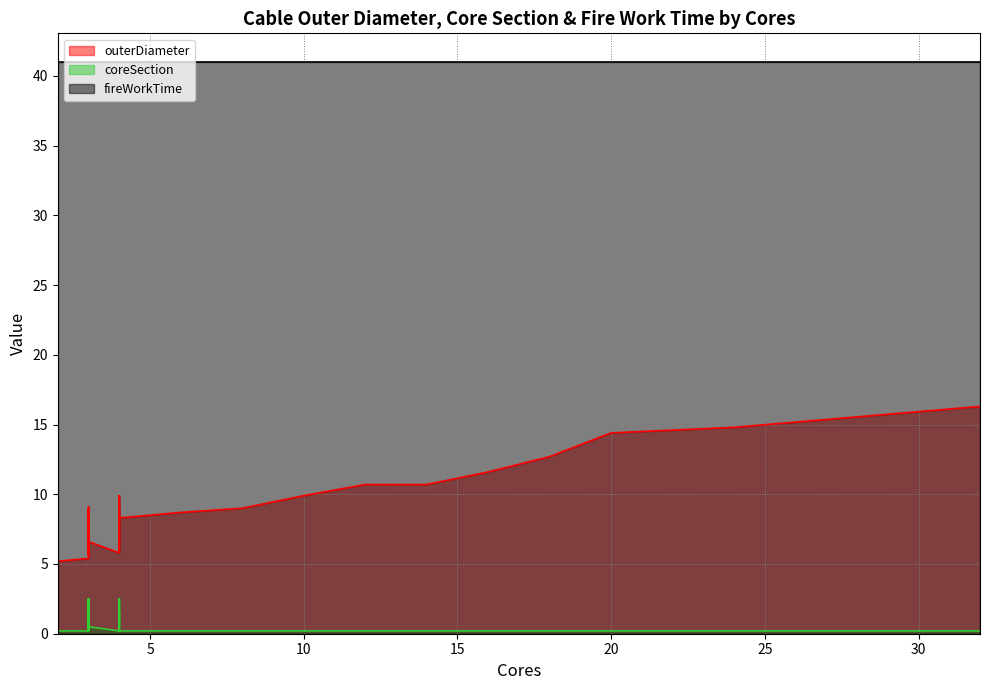

Reading left to right, list all the values displayed in this chart.

outerDiameter: 5.4	6.1	6.4	6.8	7.3	7.8	8.9	5.8	6.6	6.9	7.3	7.9	8.5	9.7	5.6	6.3	6.6	7.0	7.5	8.0	9.1	6.0	6.8	7.1	7.5	8.1	8.7	9.9	5.2	8.3	8.7	9.0	9.9	10.7	10.7	11.6	12.7	14.4	14.8	16.3
coreSection: 0.2	0.3	0.5	0.8	1.0	1.5	2.5	0.2	0.3	0.5	0.8	1.0	1.5	2.5	0.2	0.3	0.5	0.8	1.0	1.5	2.5	0.2	0.3	0.5	0.8	1.0	1.5	2.5	0.2	0.2	0.2	0.2	0.2	0.2	0.2	0.2	0.2	0.2	0.2	0.2
fireWorkTime: 41.0	41.0	41.0	41.0	41.0	41.0	41.0	41.0	41.0	41.0	41.0	41.0	41.0	41.0	41.0	41.0	41.0	41.0	41.0	41.0	41.0	41.0	41.0	41.0	41.0	41.0	41.0	41.0	41.0	41.0	41.0	41.0	41.0	41.0	41.0	41.0	41.0	41.0	41.0	41.0